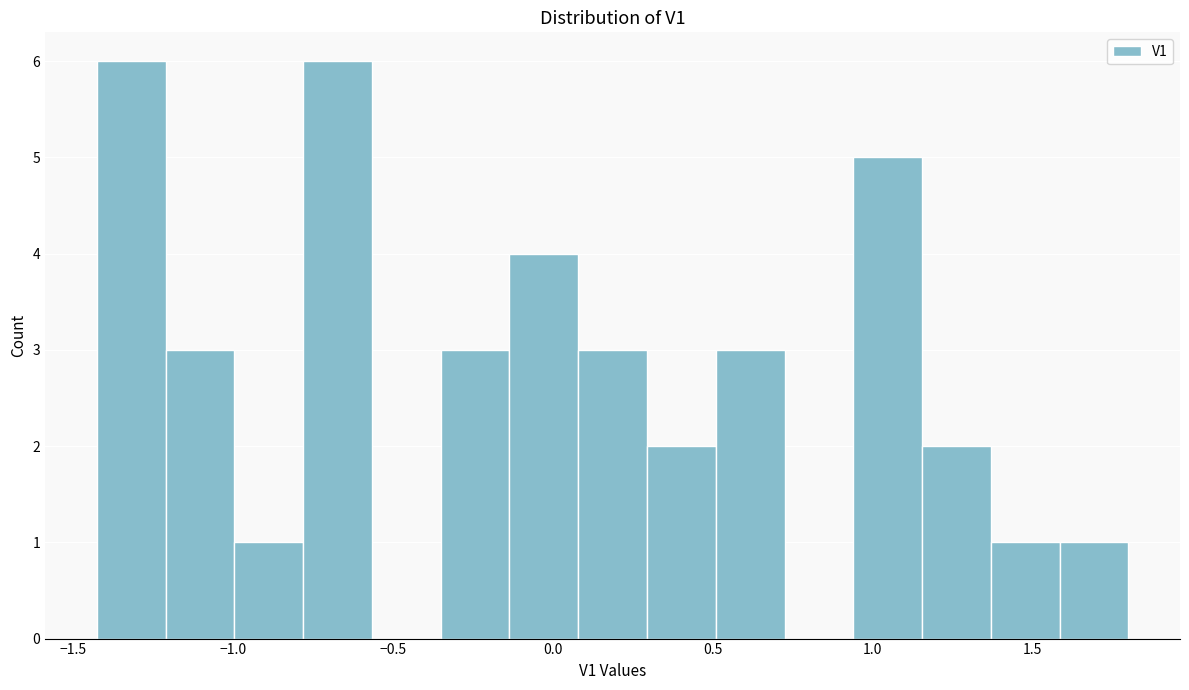

Reading left to right, transcribe this chart: for each bar, give the range it covers on the x-axis and its height. Neither the bar edges nor the heights are printed on the chart, so give them approximately, as read against the axes.

-1.40 to -1.20: 6
-1.20 to -1.00: 3
-1.00 to -0.80: 1
-0.80 to -0.55: 6
-0.55 to -0.35: 0
-0.35 to -0.15: 3
-0.15 to 0.10: 4
0.10 to 0.30: 3
0.30 to 0.50: 2
0.50 to 0.70: 3
0.70 to 0.95: 0
0.95 to 1.15: 5
1.15 to 1.35: 2
1.35 to 1.60: 1
1.60 to 1.80: 1